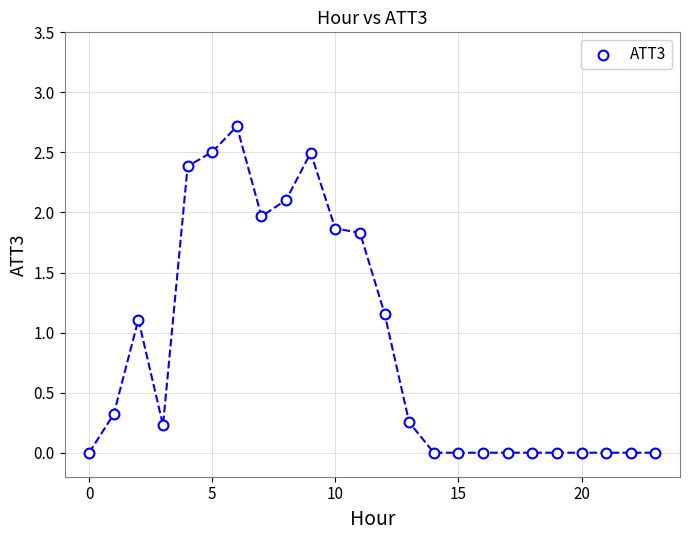

What is the range of Y values (max minus min)?

2.7